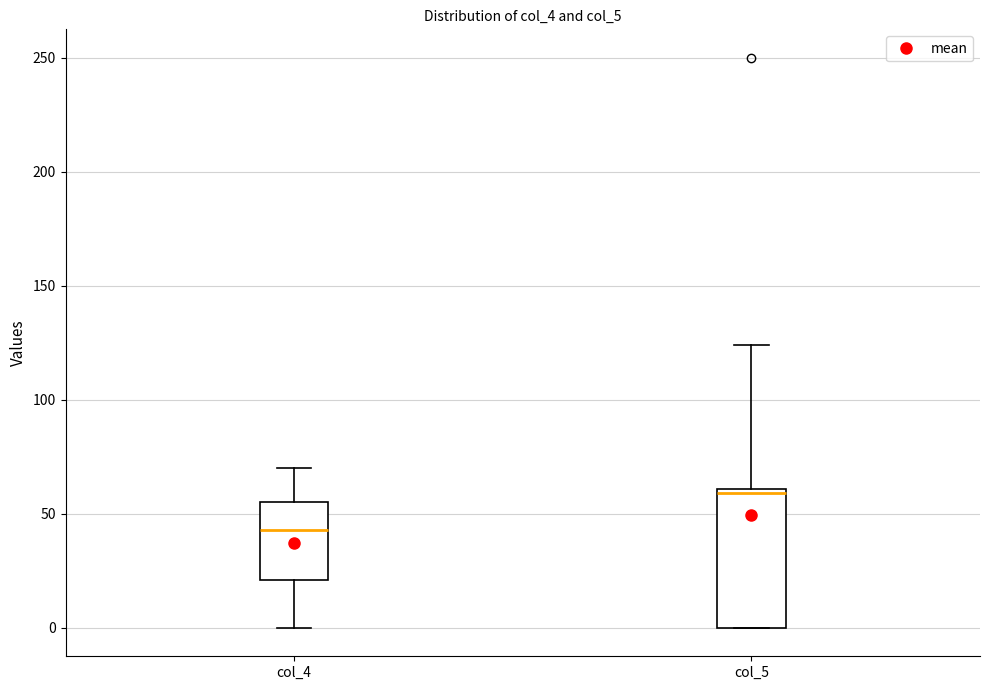

Which box is the tallest, from its lower edge to its upper edge?

col_5